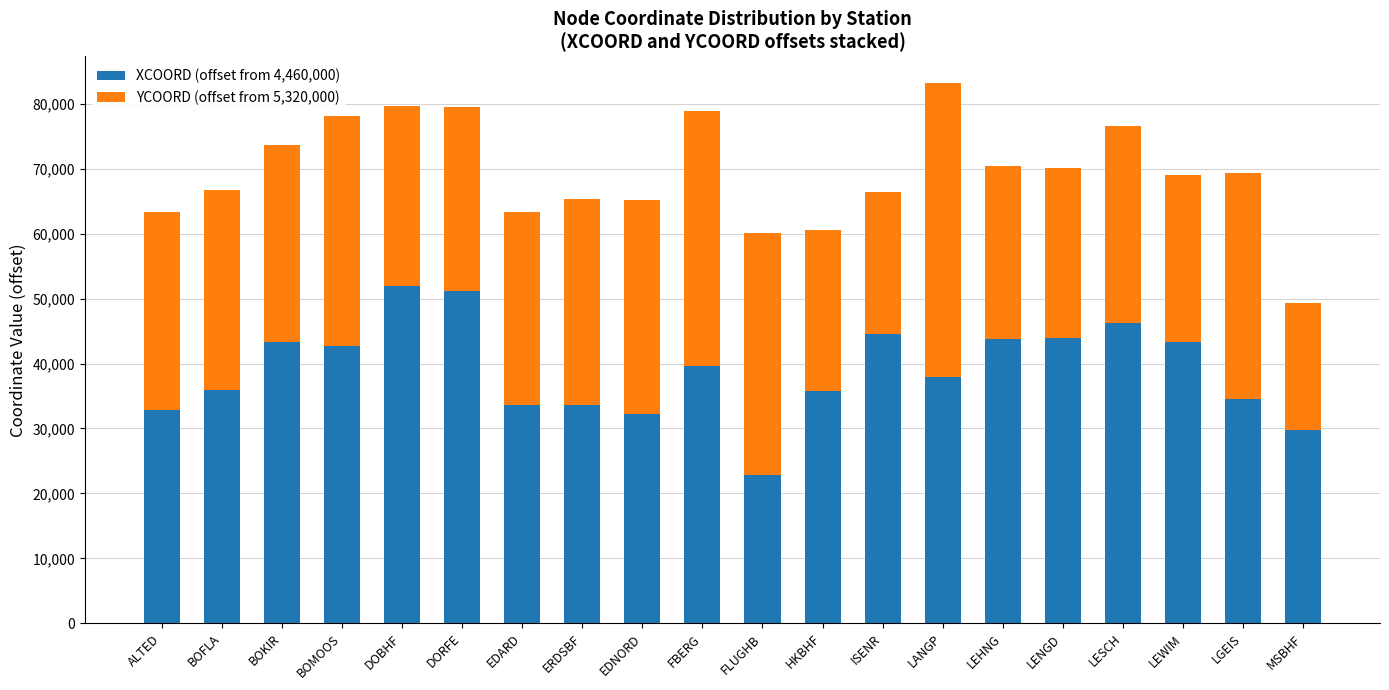

How many data points does each series have?

20